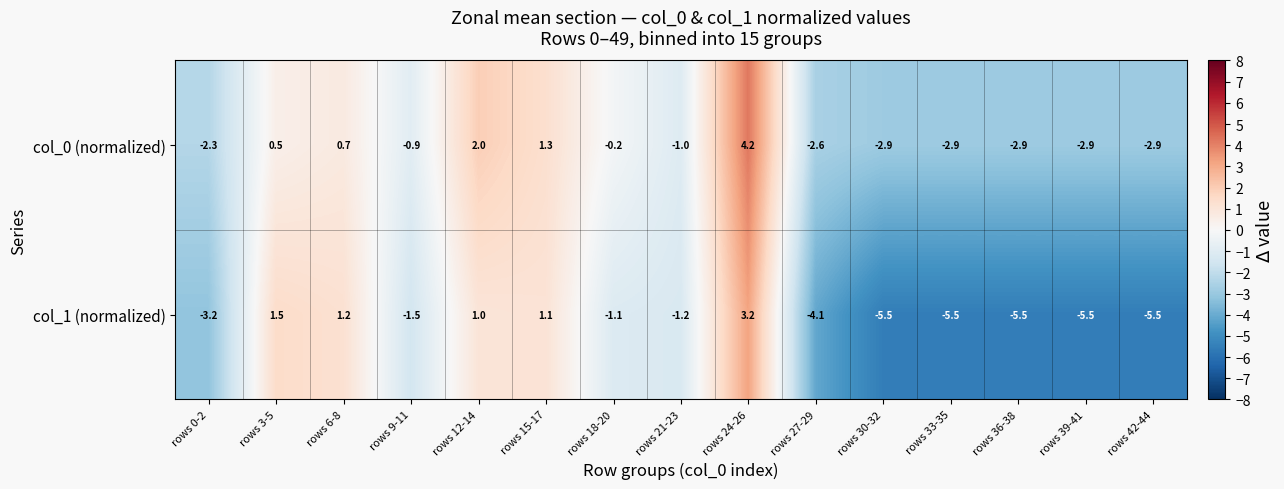

Which category has the highest value across all series?

rows 24-26